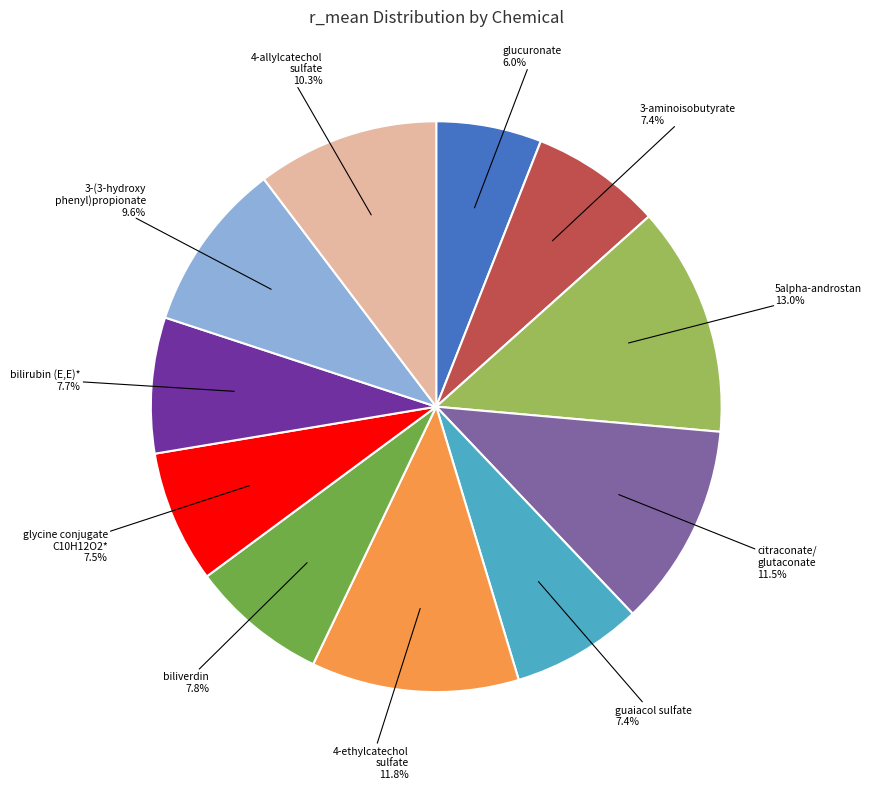

Is there any slice that represents more than half of the pie?

No